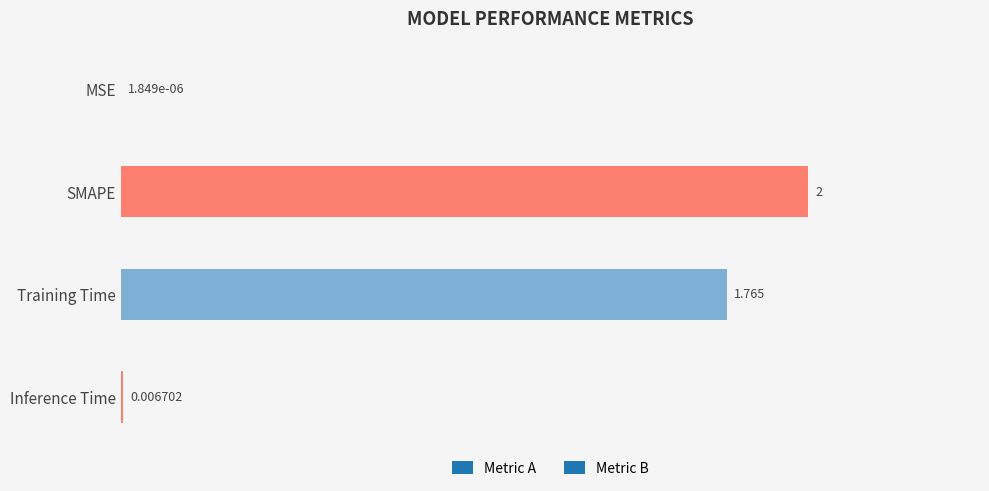

Reading left to right, list all the values displayed in this chart.

0.0	2.0	1.8	0.0